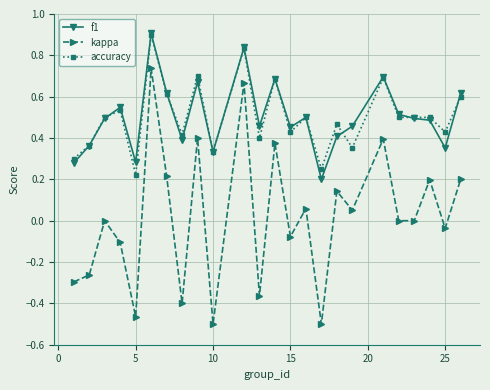

What is the maximum value shown in the chart?

0.9